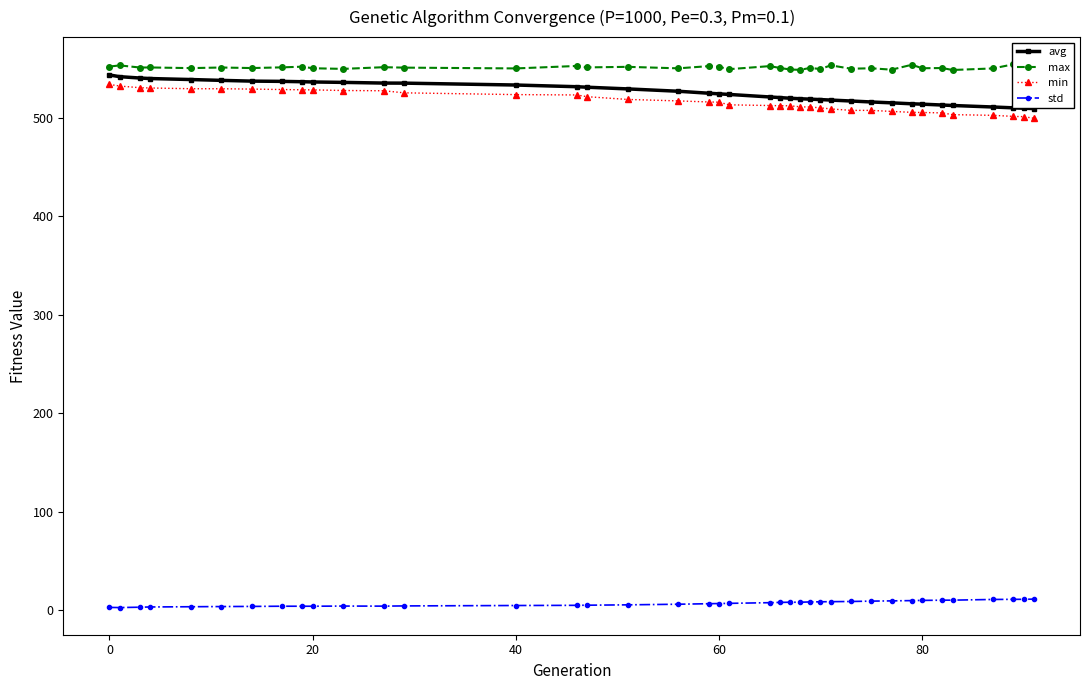

True or false: std and avg intersect in this chart.

False